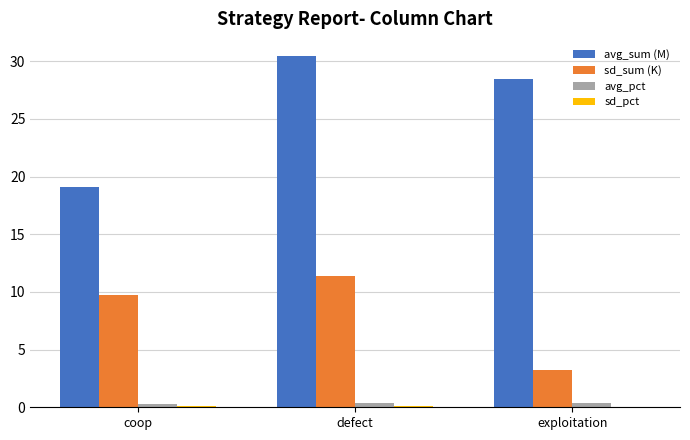

Which series changed the most between defect and exploitation?

sd_sum (K)